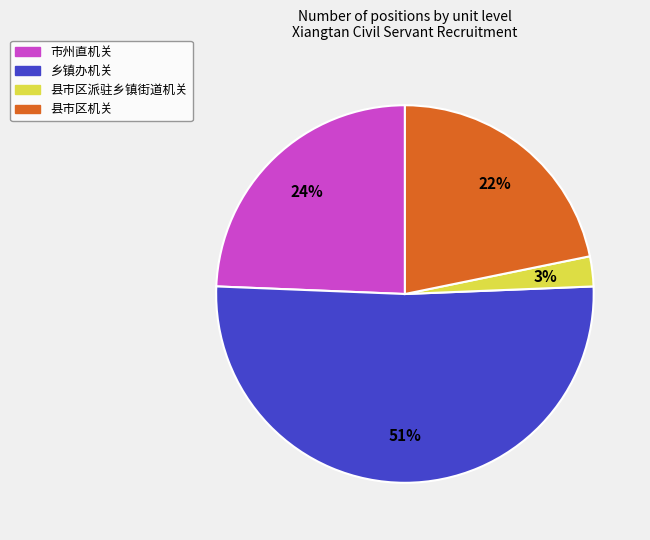

Is it true that 市州直机关 is 36% of the pie?

False